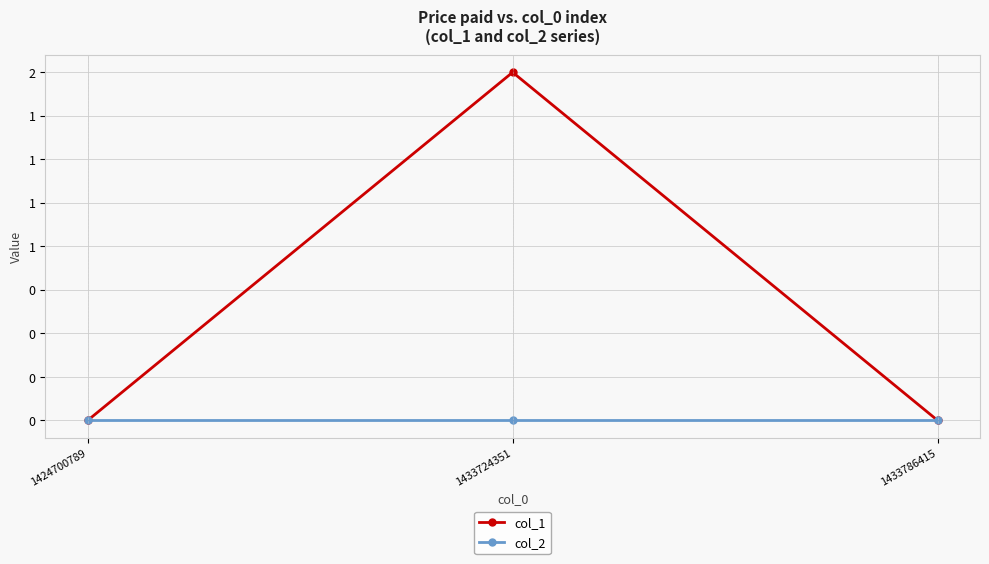

What are all the series names shown in the legend?

col_1, col_2